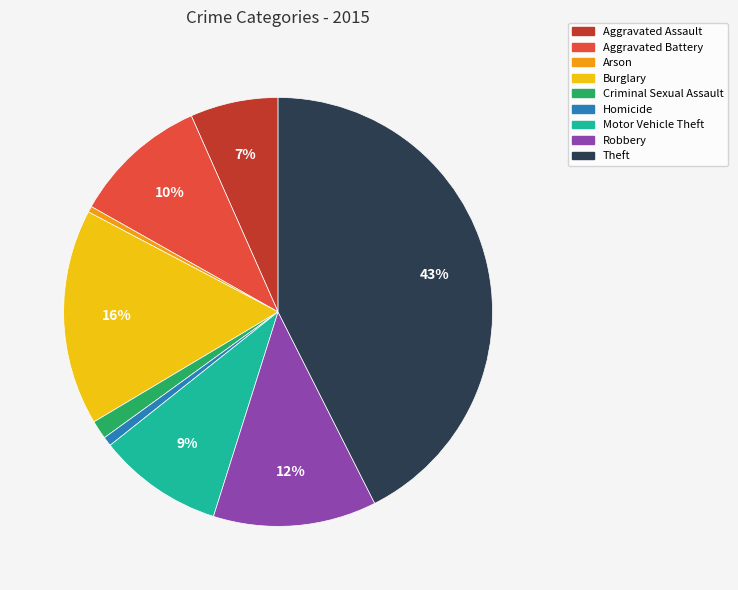

True or false: Theft accounts for 43% of the total.

True